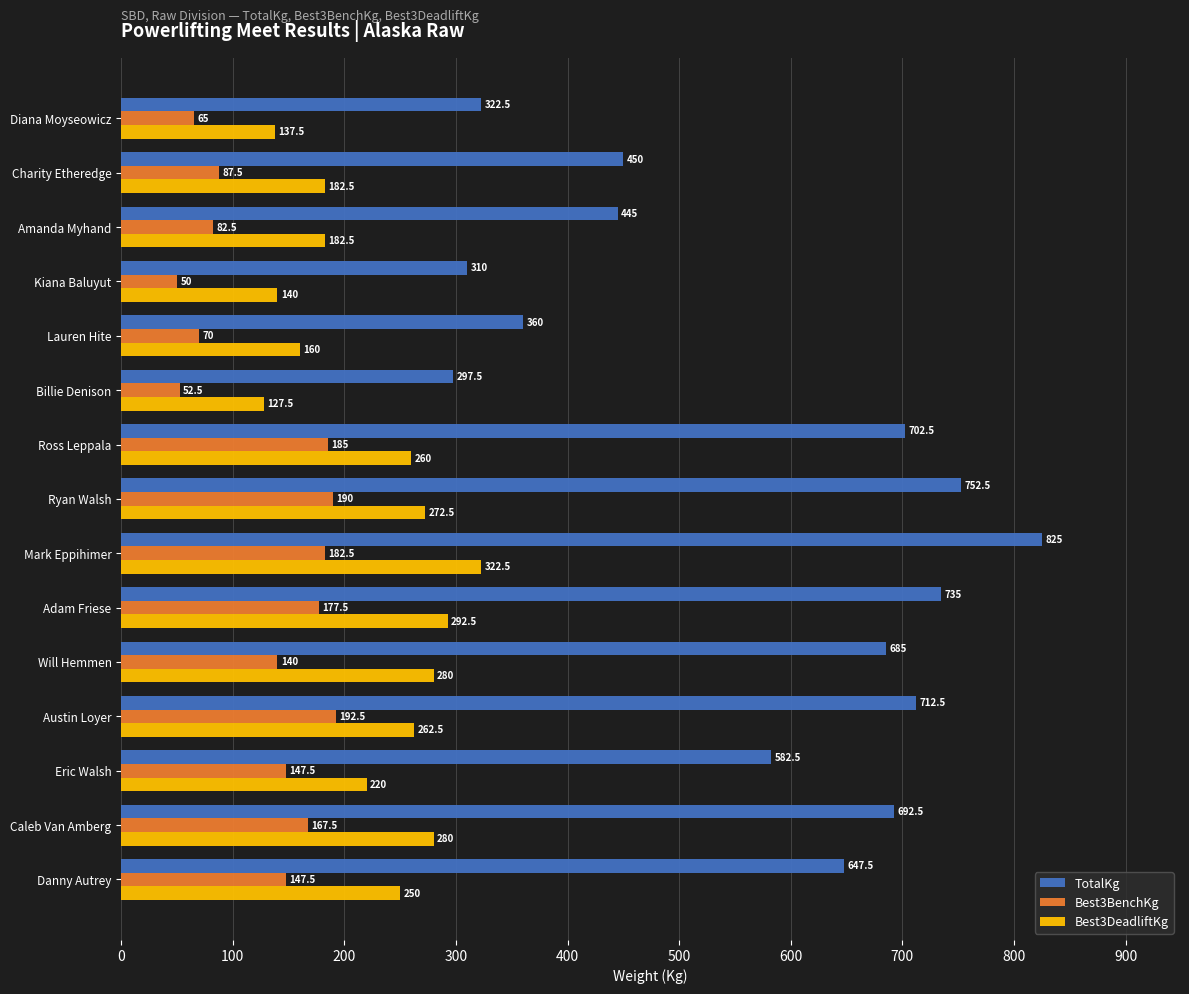

What is the average value of the Best3BenchKg series?

129.2